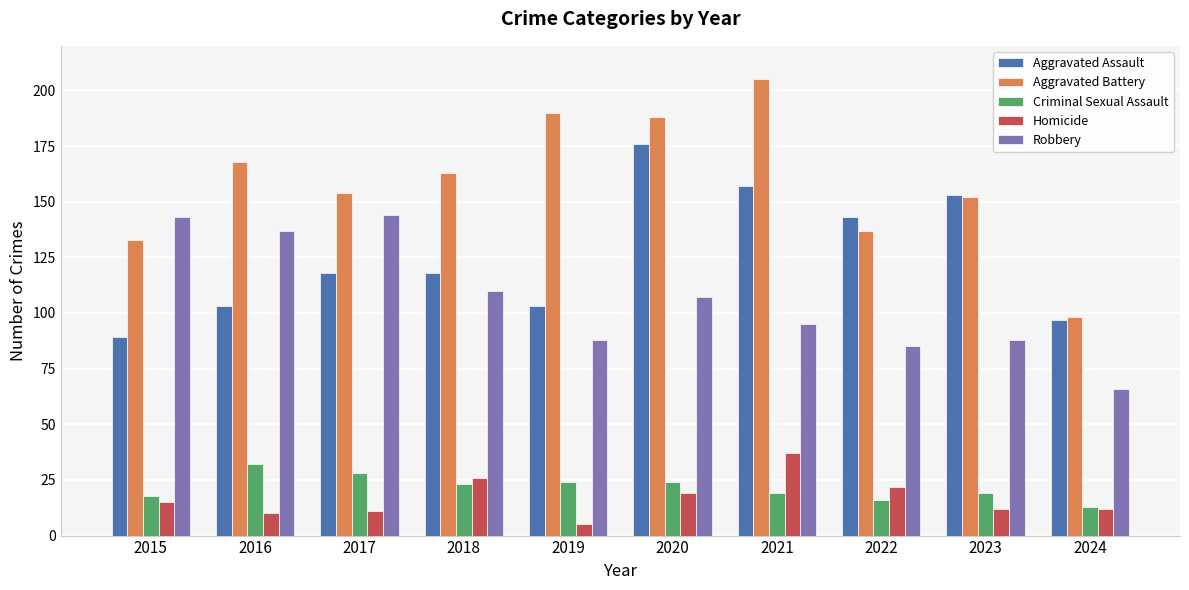

How many groups of bars are there?

10